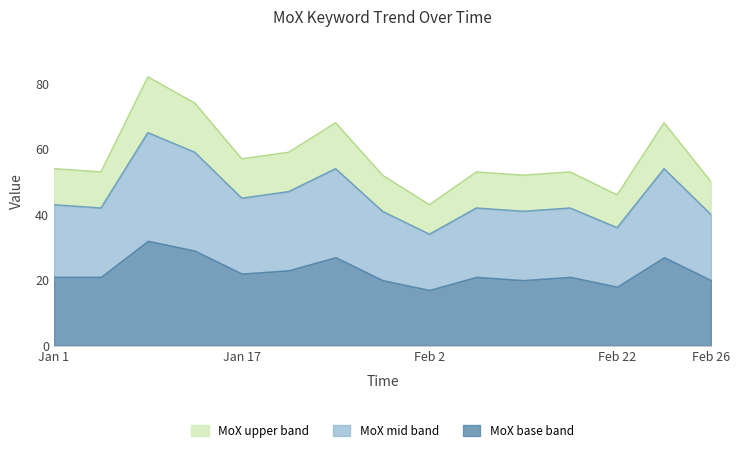

How many values are below 53?

5